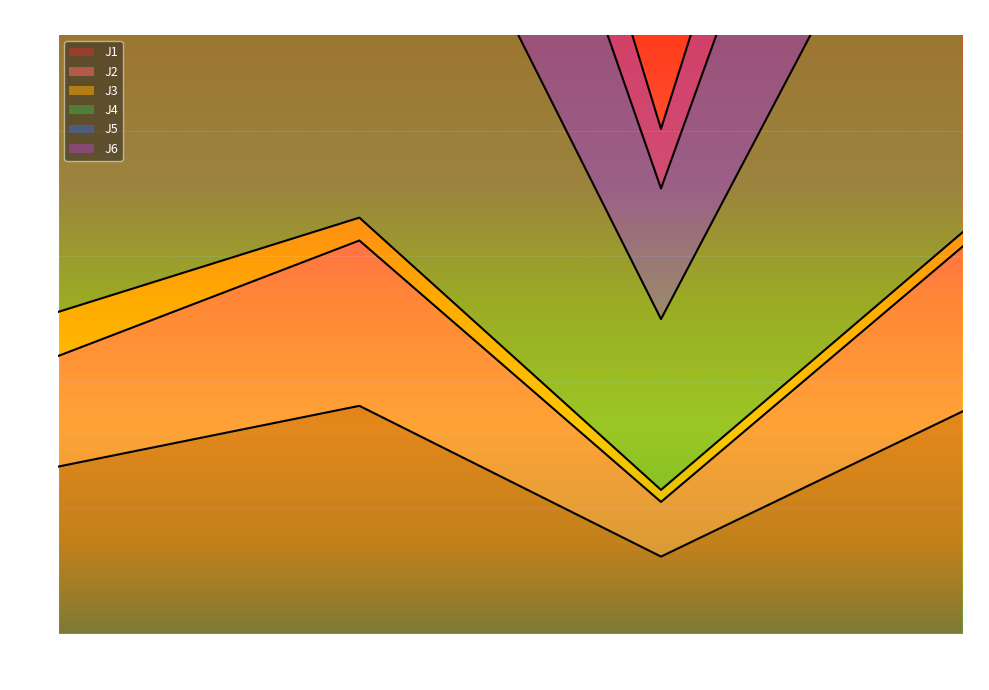

True or false: J5 and J1 intersect in this chart.

False